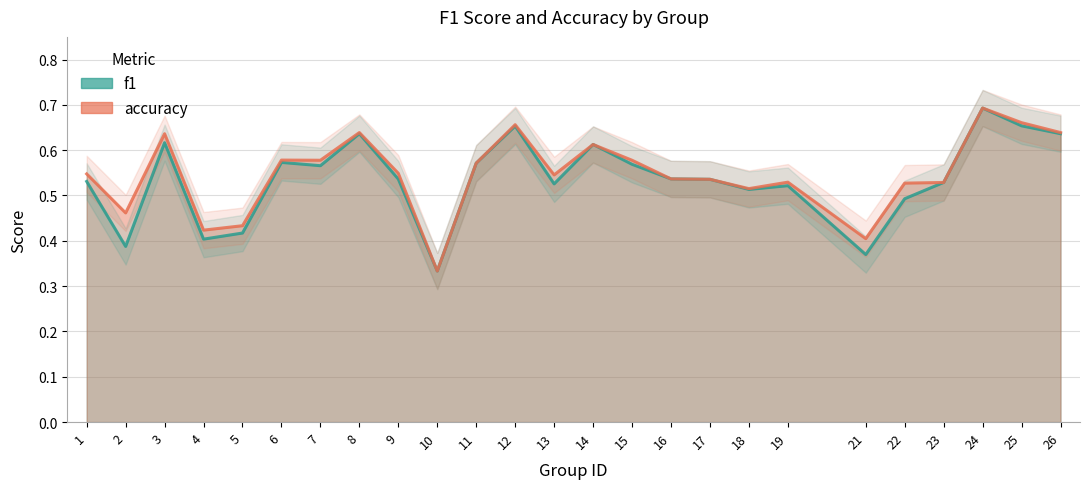

At which category does f1 reach its first local peak?

3